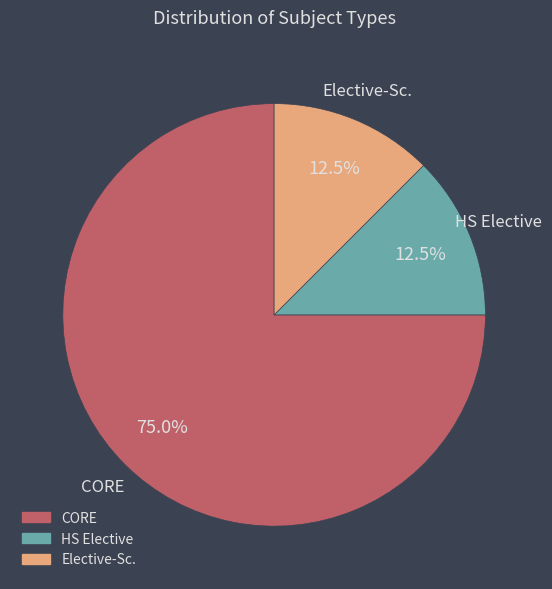

What is the ratio of the value at CORE to the value at Elective-Sc.?

6.0